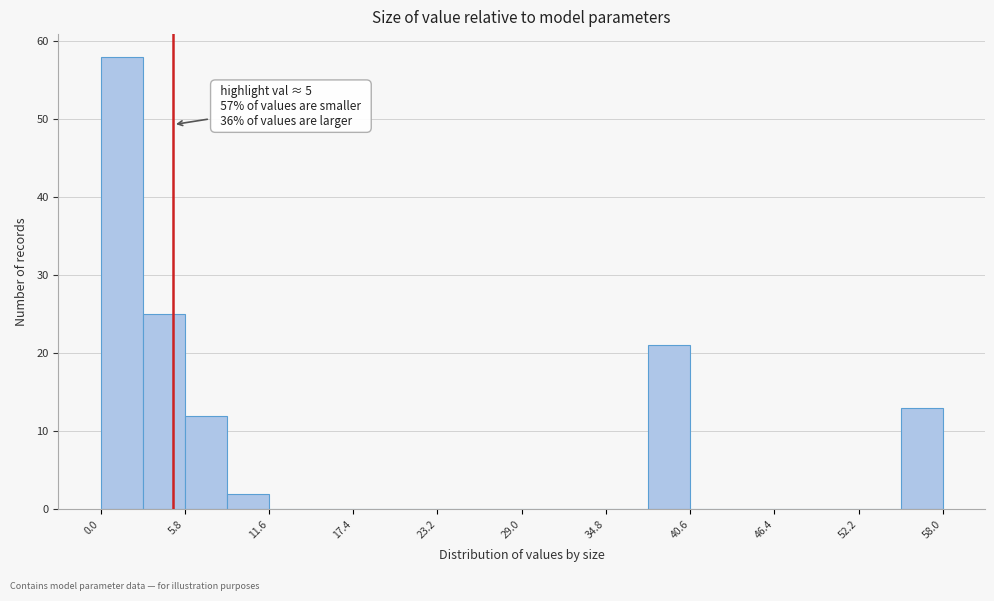

Read against the x-axis, roughly where is the centre of the tallest bar?

1